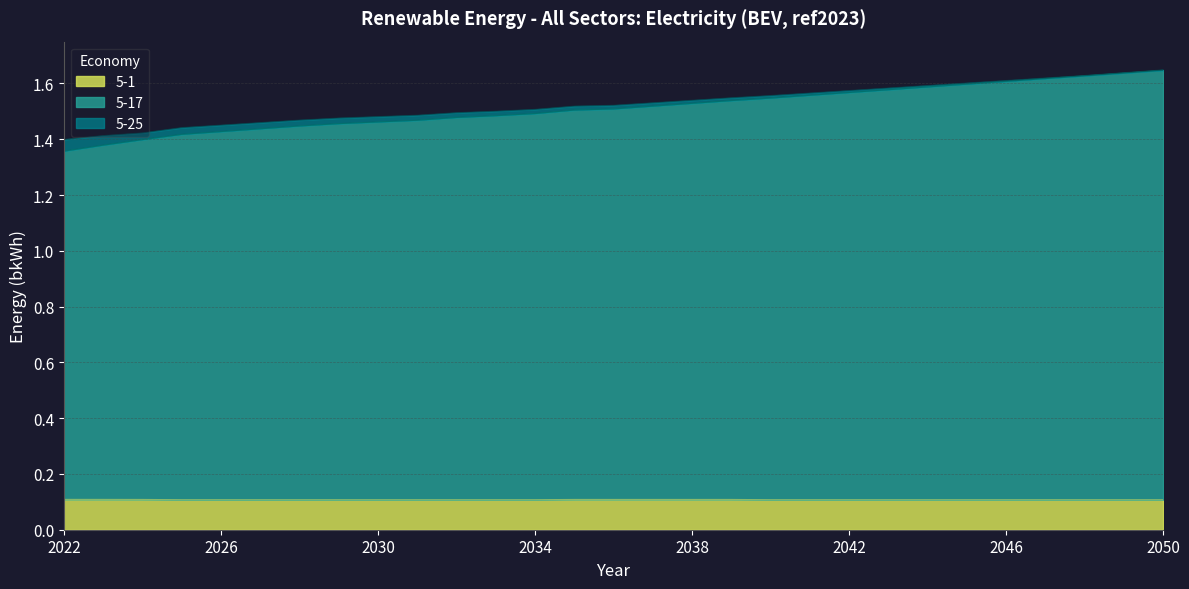

What is the minimum value shown in the chart?

0.1